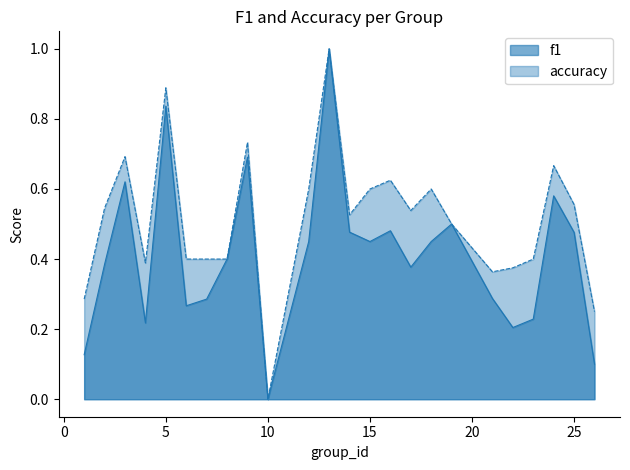

Is it true that accuracy equals 0.9 at 17?

False